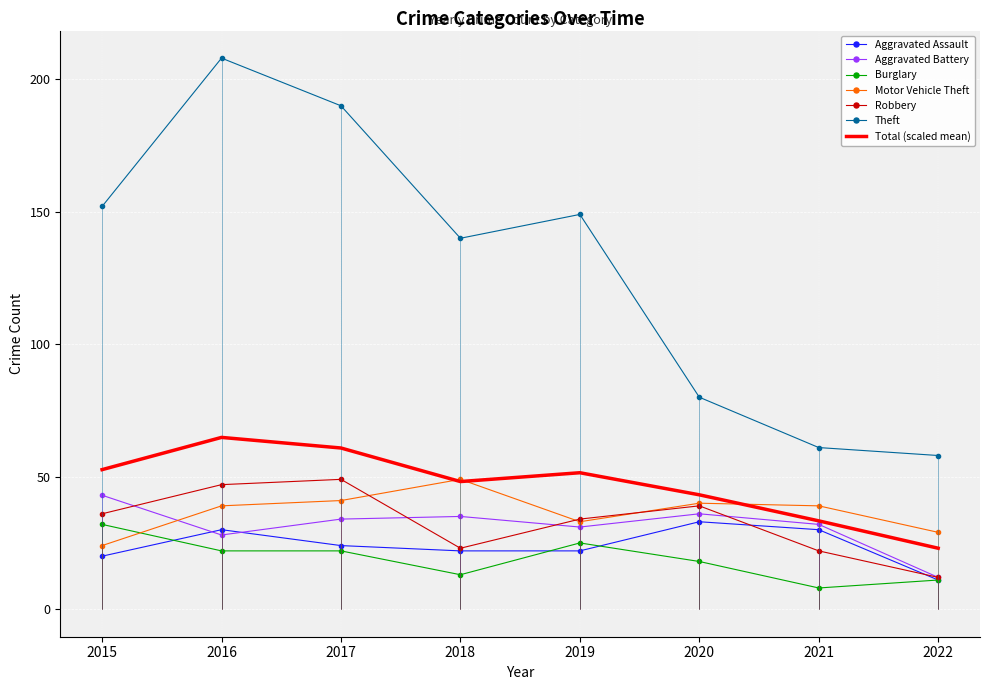

Is the value of Aggravated Battery at 2017 greater than the value of Theft at 2021?

No